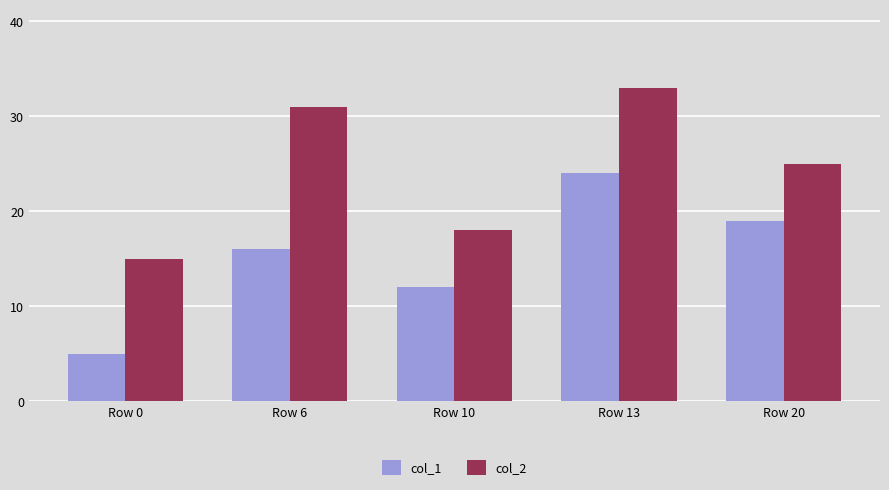

The value of col_2 at Row 6 is 12. True or false?

False